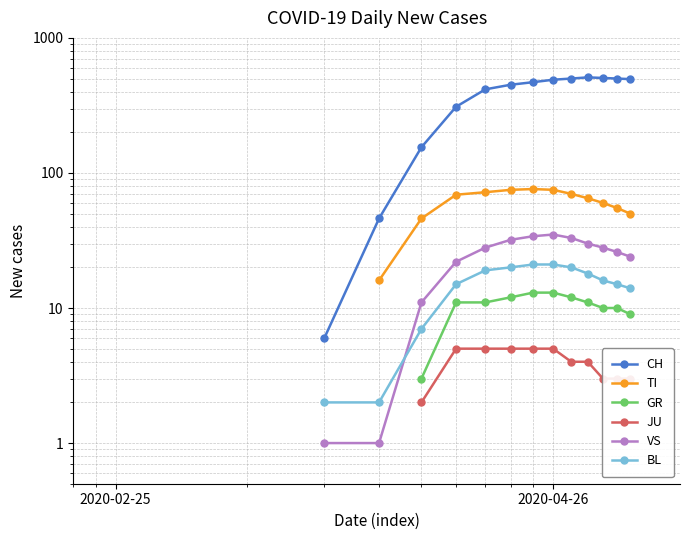

True or false: GR and VS cross at least once.

False